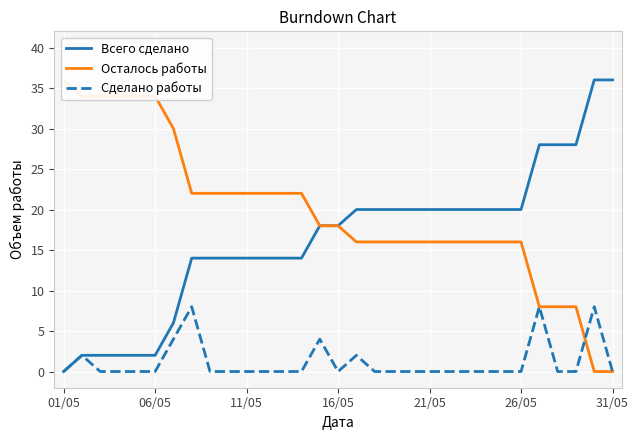

What are all the series names shown in the legend?

Всего сделано, Осталось работы, Сделано работы